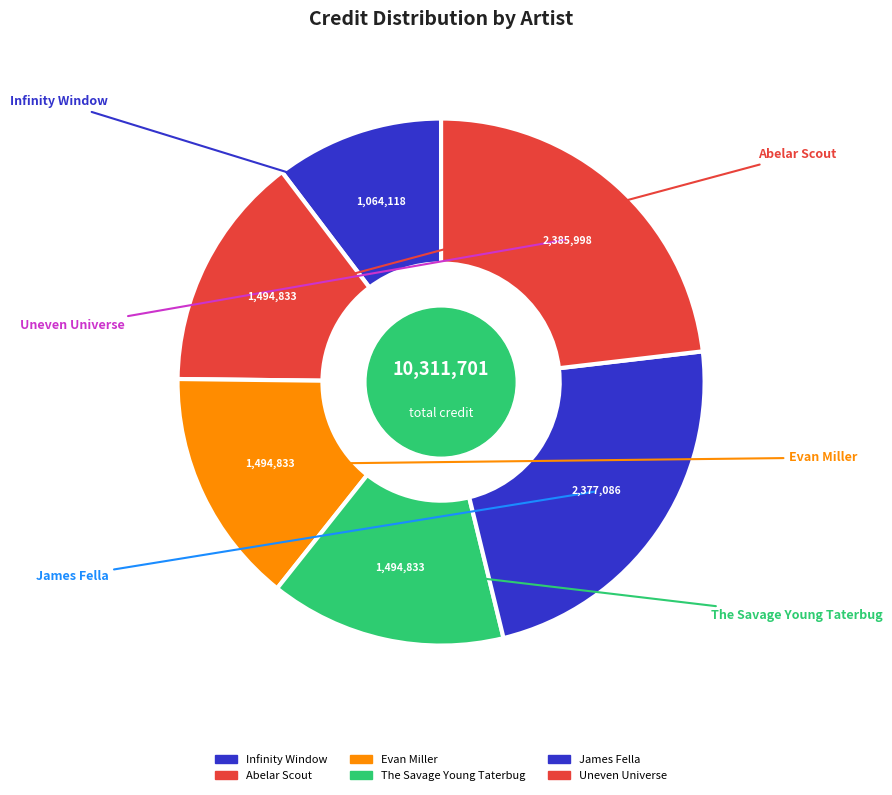

To the nearest percent, what percentage of the pie is Evan Miller?

14%